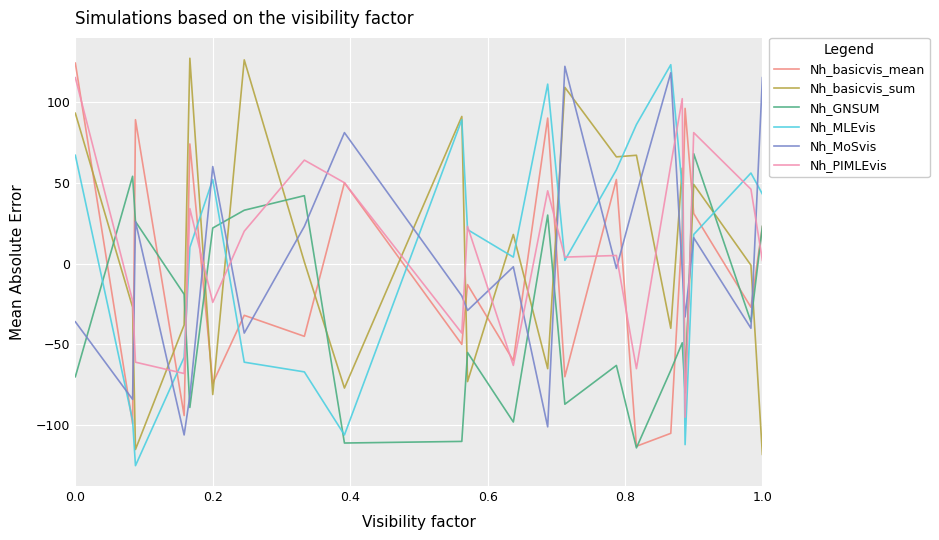

True or false: Nh_GNSUM and Nh_basicvis_sum intersect in this chart.

True